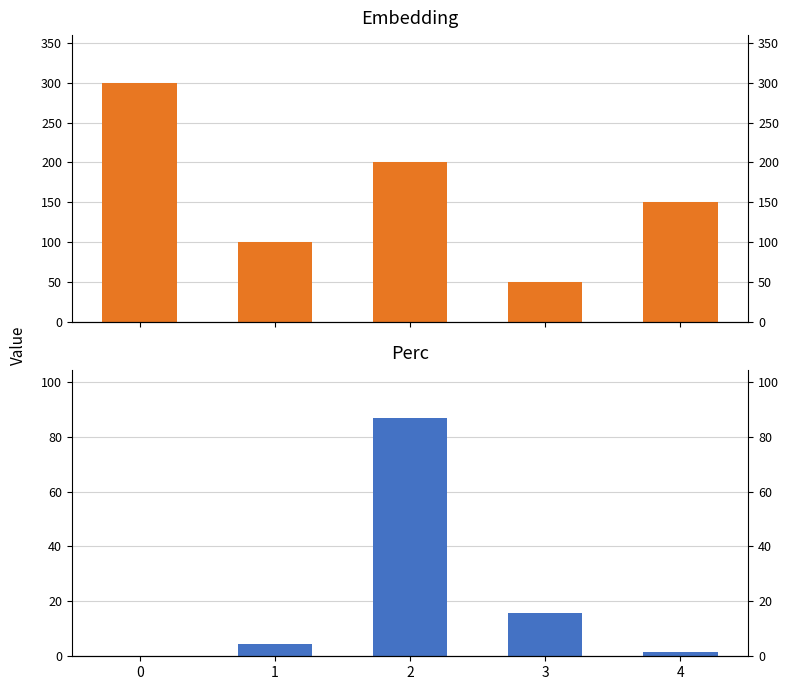

Between 1 and 2, which series saw the biggest shift?

Embedding